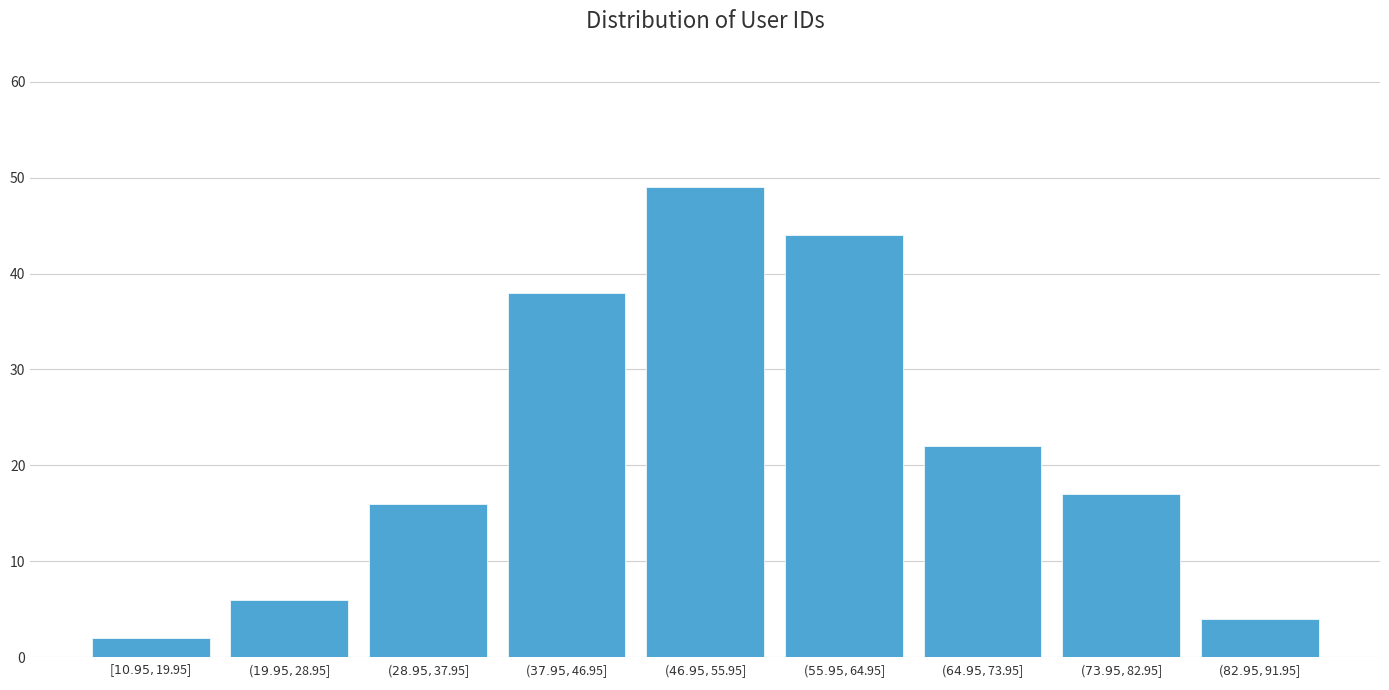

Reading right to left, what are all the values shown in this chart?

4	17	22	44	49	38	16	6	2